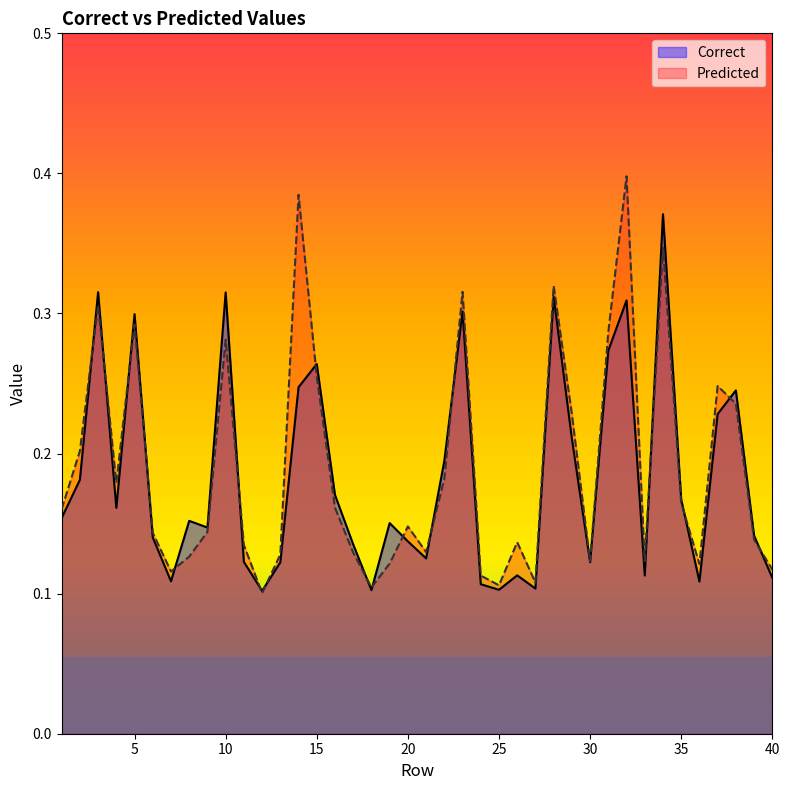

How many lines are shown in the chart?

2